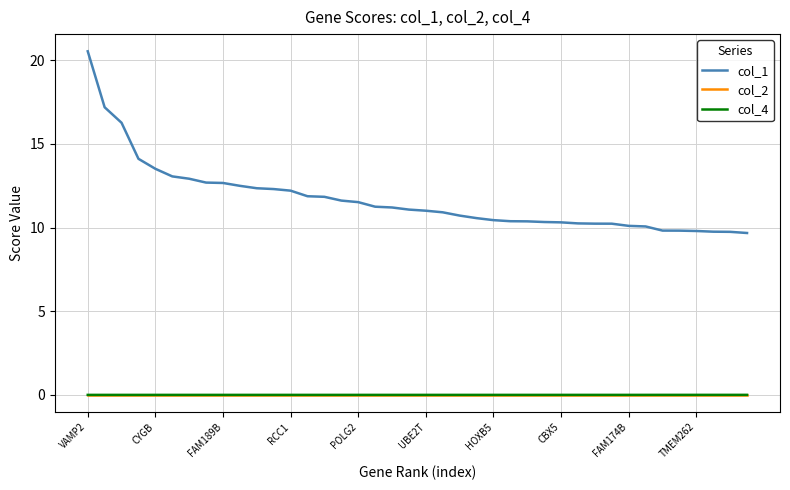

What is the greatest value displayed?

20.5